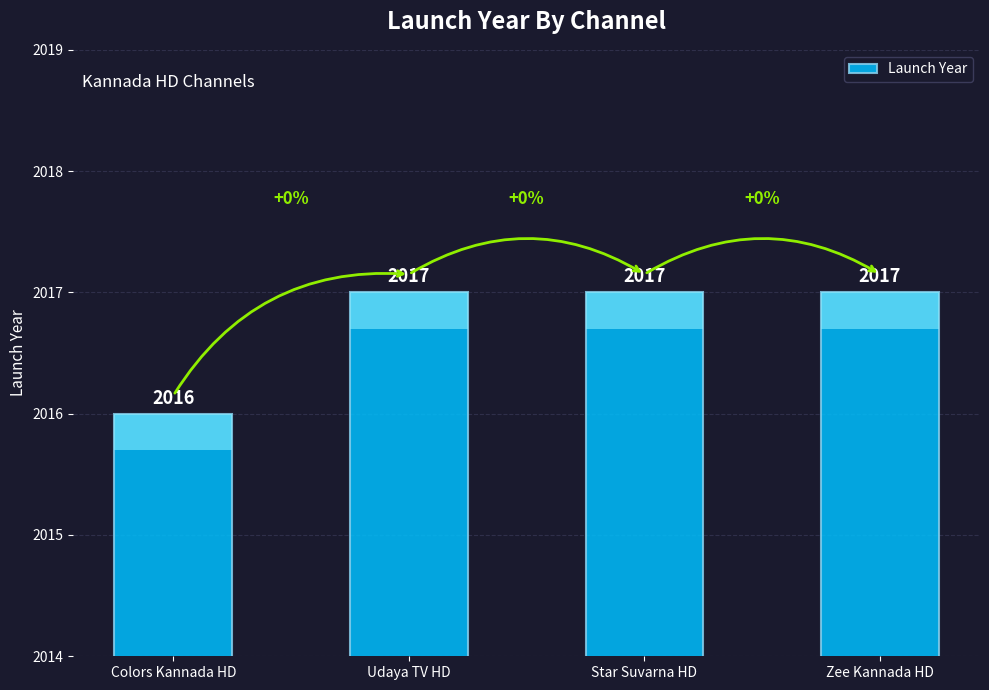

What is the change in value from Colors Kannada HD to Star Suvarna HD?

+1